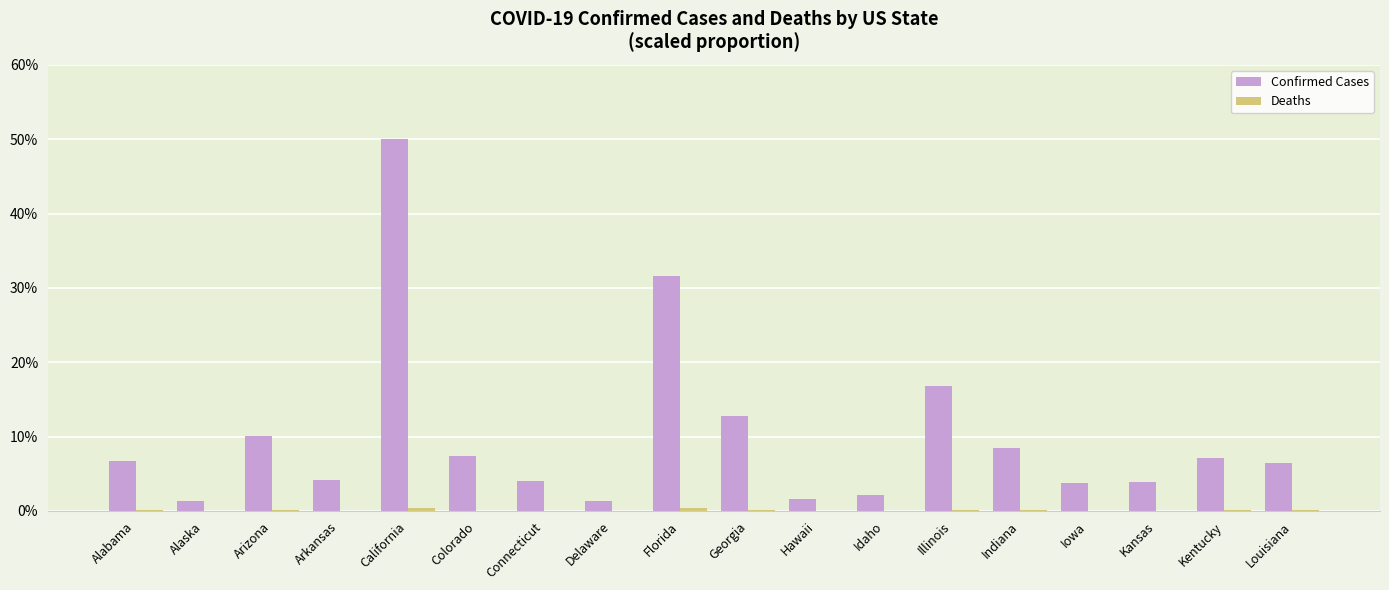

True or false: Confirmed Cases has a value of 5.6 at Illinois.

False